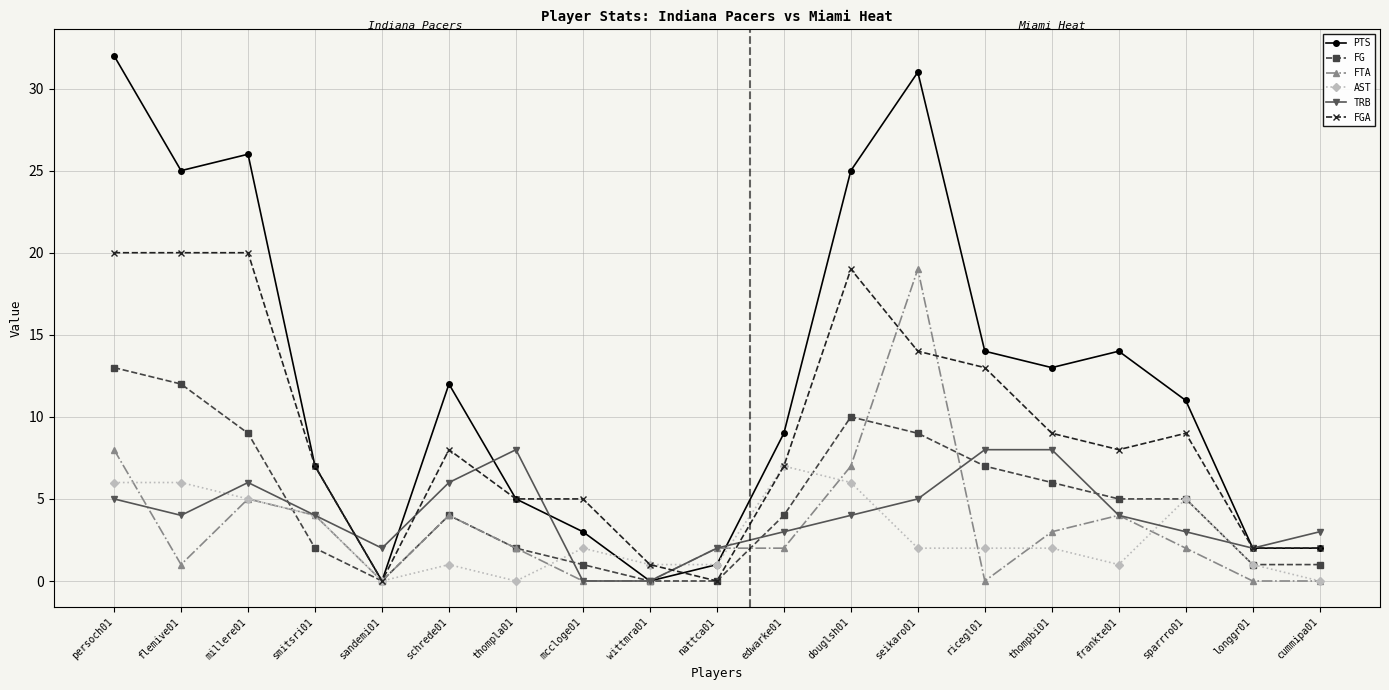

What is the greatest value displayed?

32